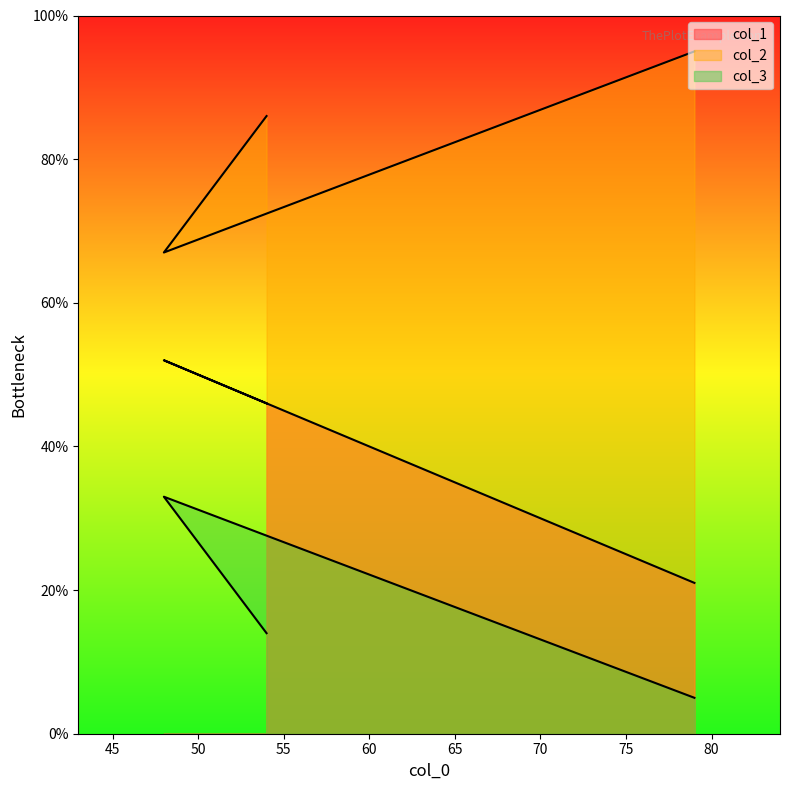

Read the col_1 value at 54.

46